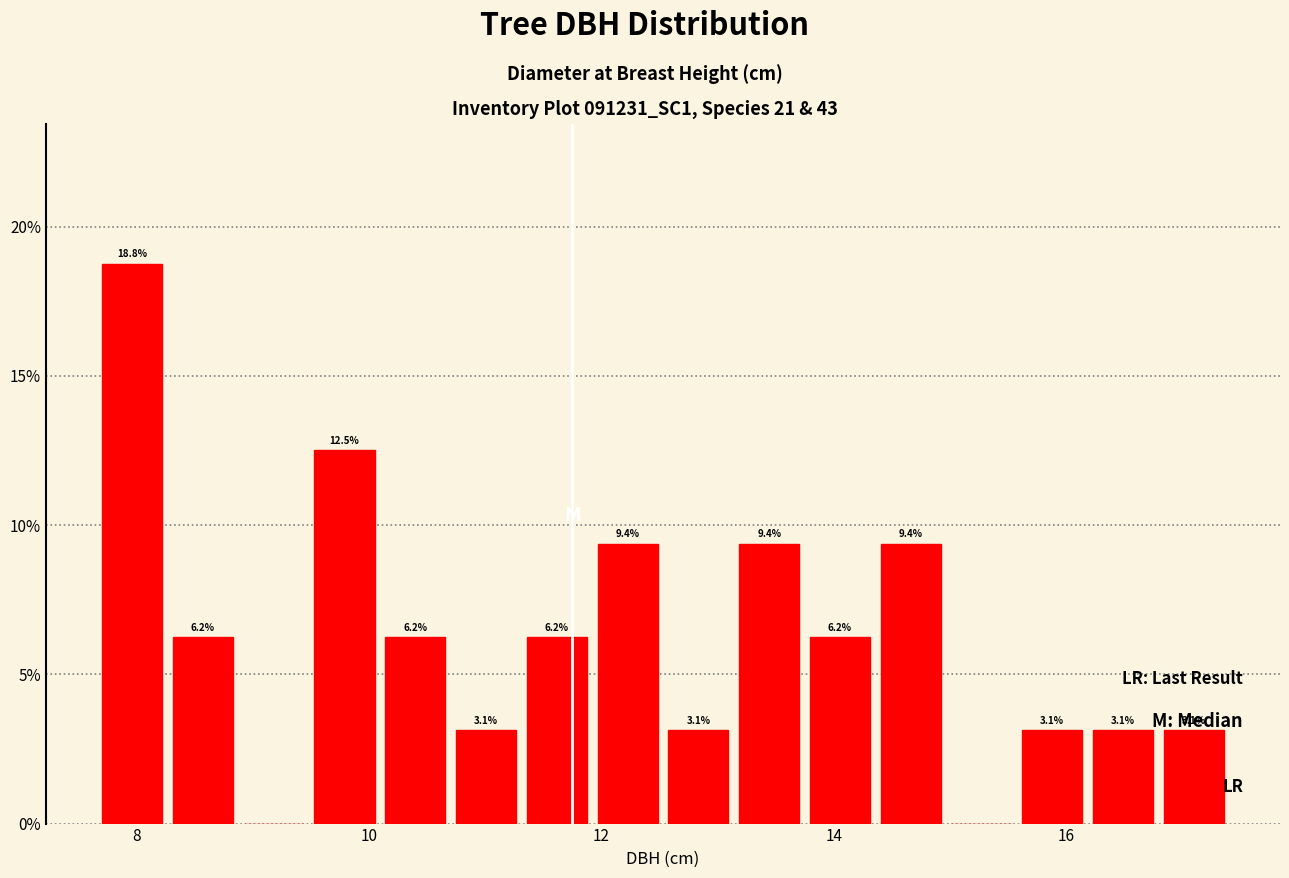

Read against the x-axis, roughly where is the centre of the tallest bar?

8.0